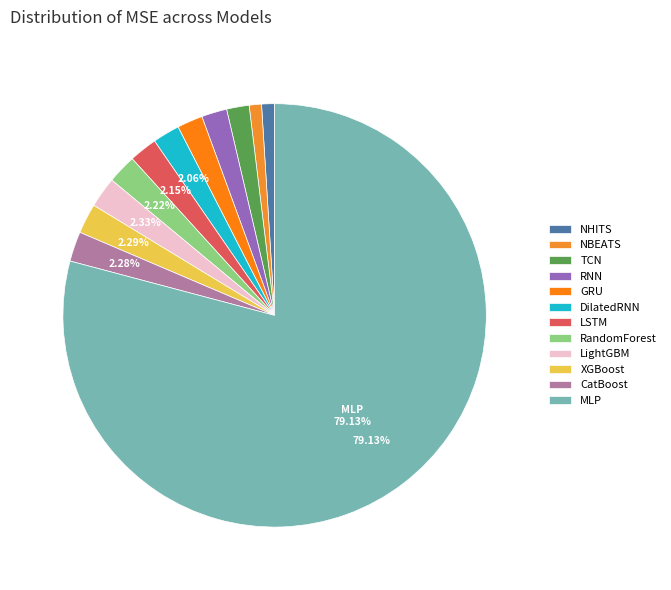

The NBEATS slice represents 1% of the pie. True or false?

True